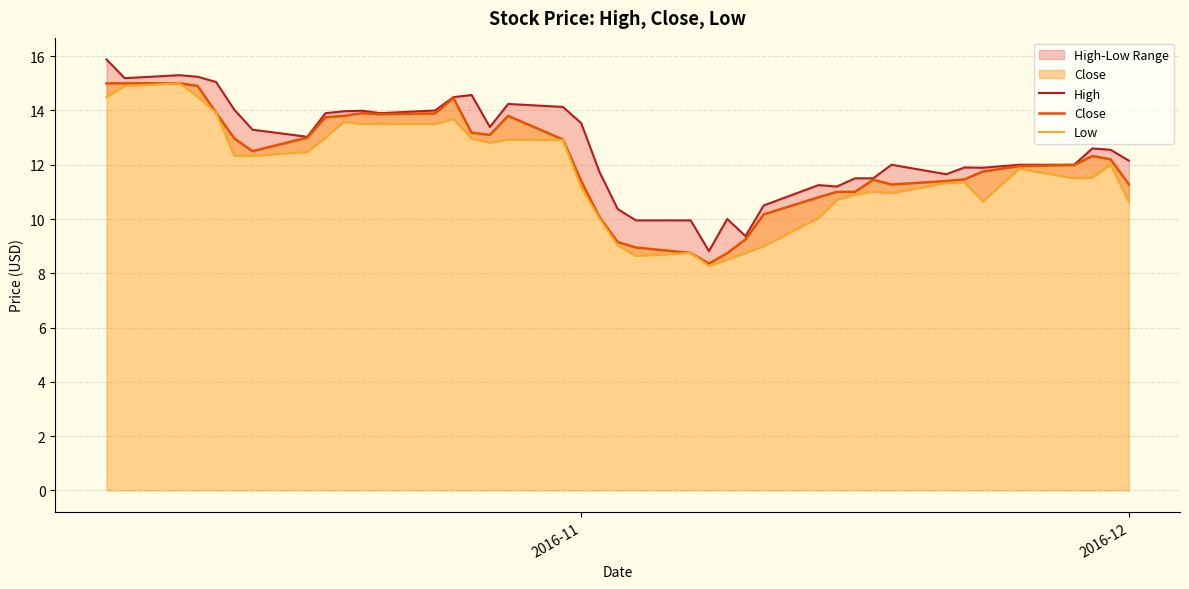

The value of Close at 19 is 16.7. True or false?

False